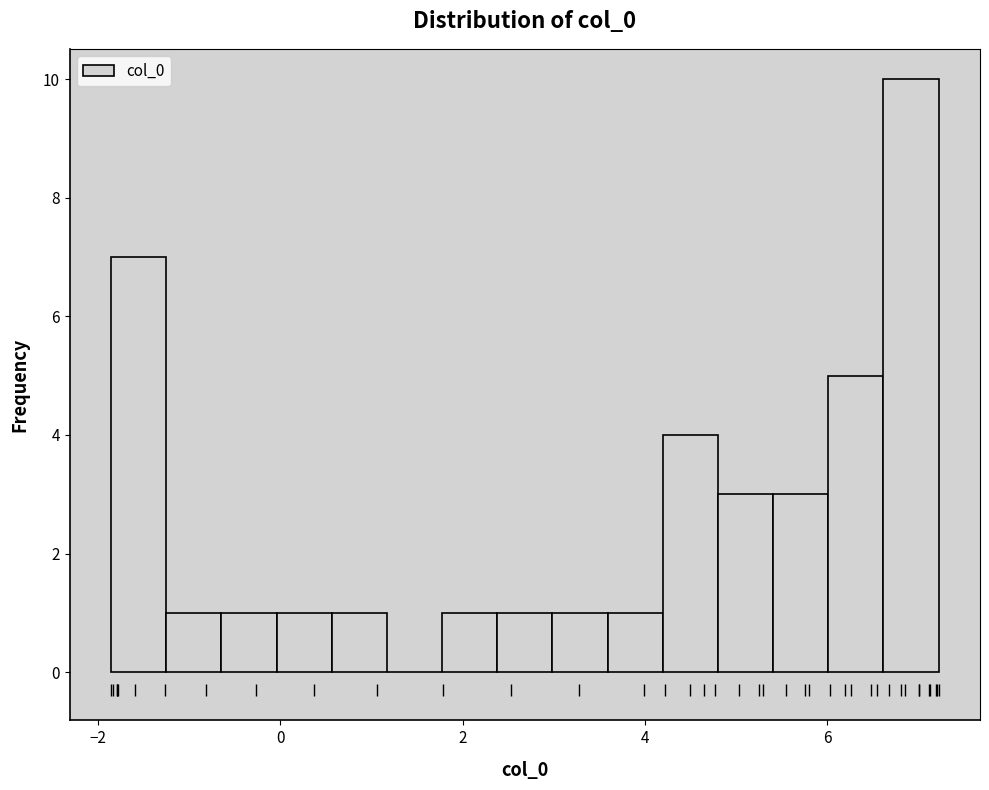

Around what value on the x-axis is the tallest bar? Give the approximate position of its centre, as read against the axis.

7.0